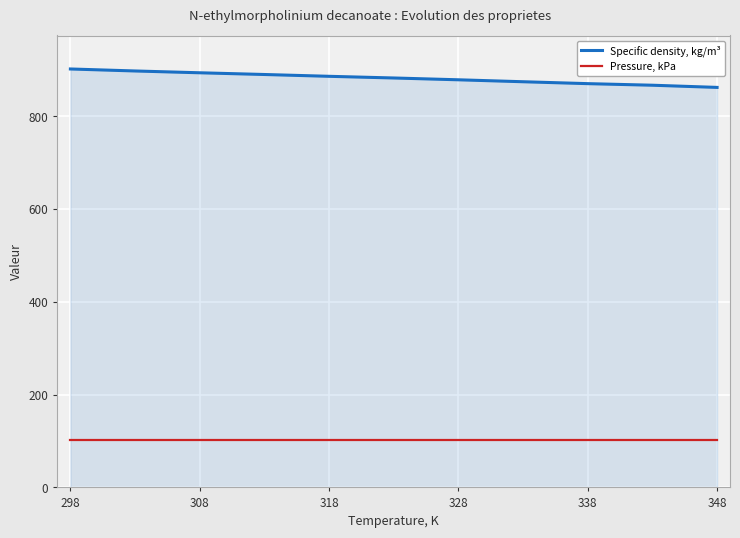

List the series in order of their peak value, lowest first.

Pressure, kPa, Specific density, kg/m³